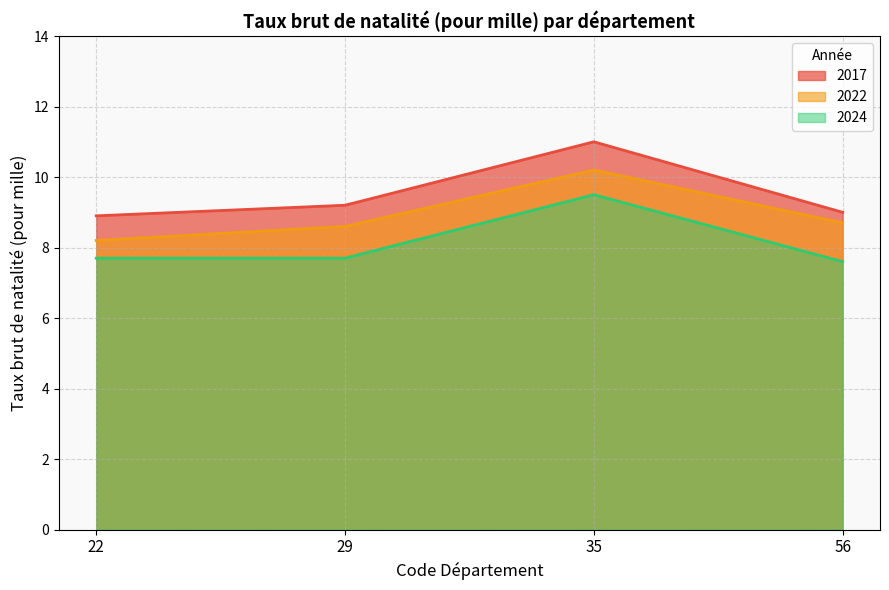

Is the value of 2024 at 29 greater than the value of 2022 at 29?

No